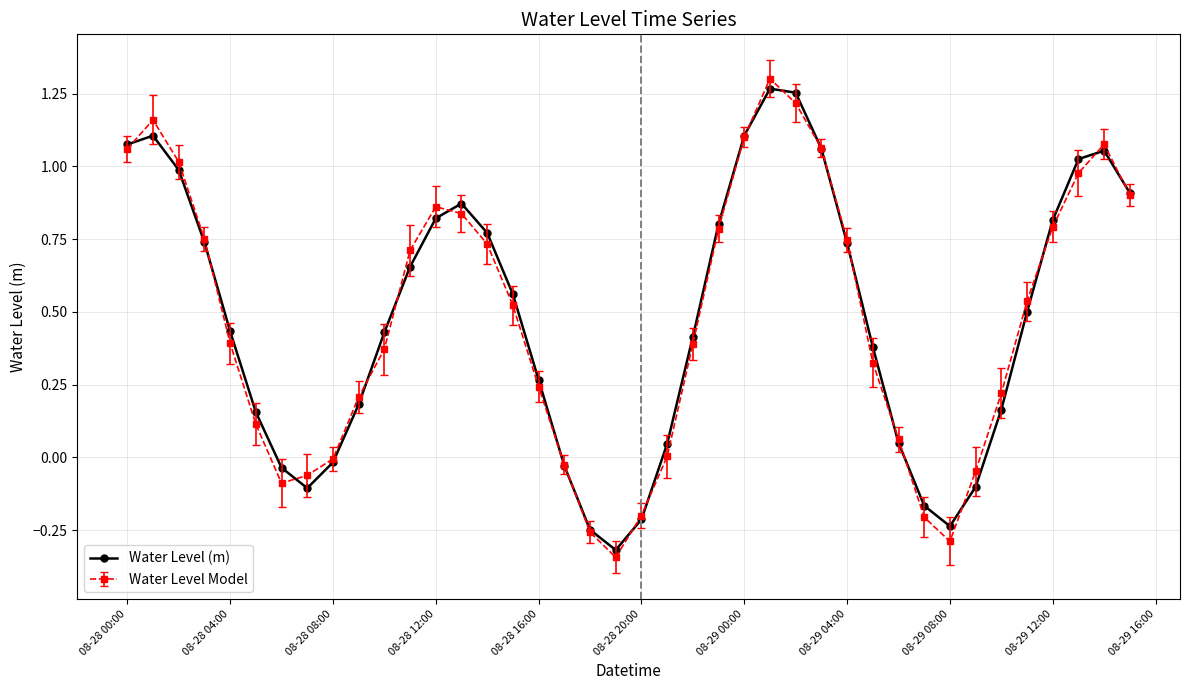

How many lines are shown in the chart?

2